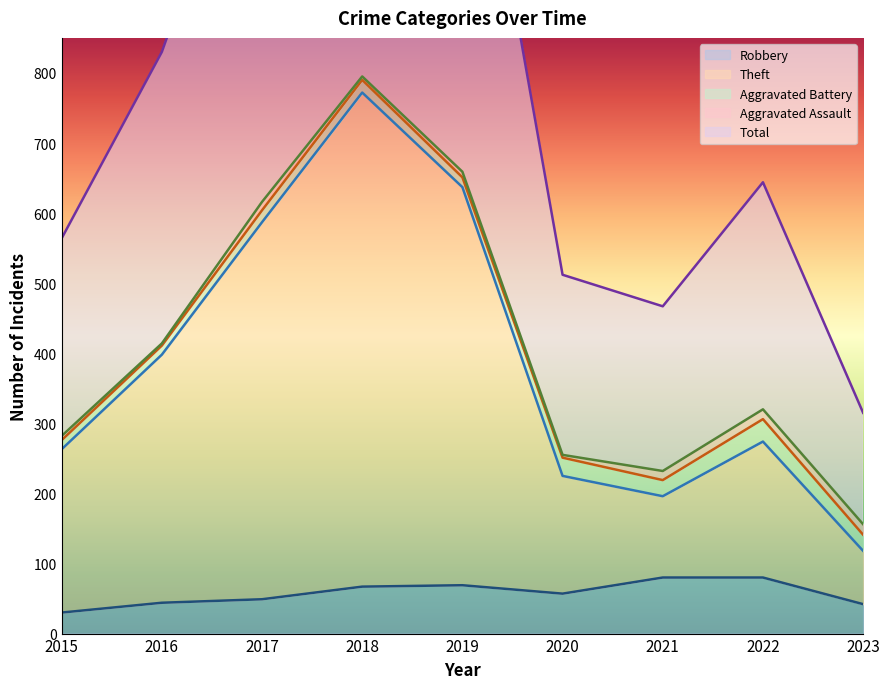

Is it true that Robbery equals 105 at 2019?

False